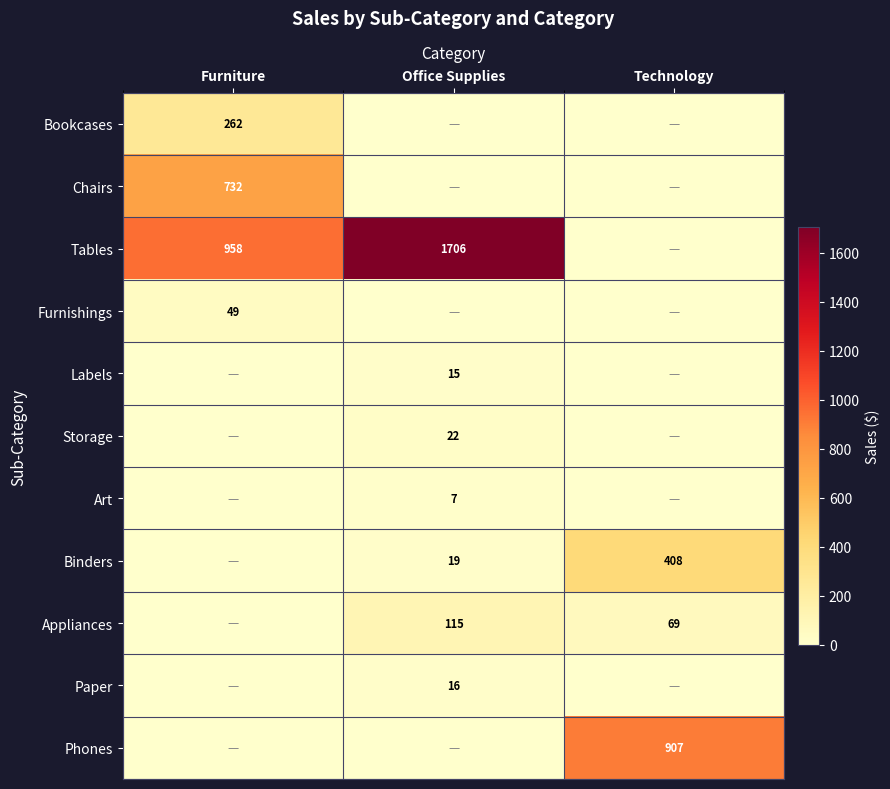

What is the difference between the Tables values at Furniture and Office Supplies?

748